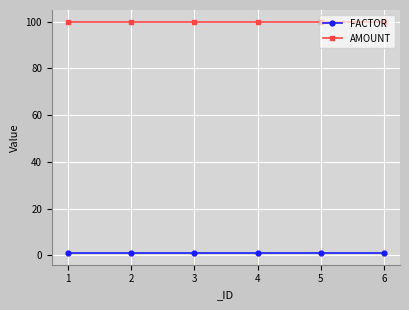

True or false: FACTOR has a value of 1 at 6.

True